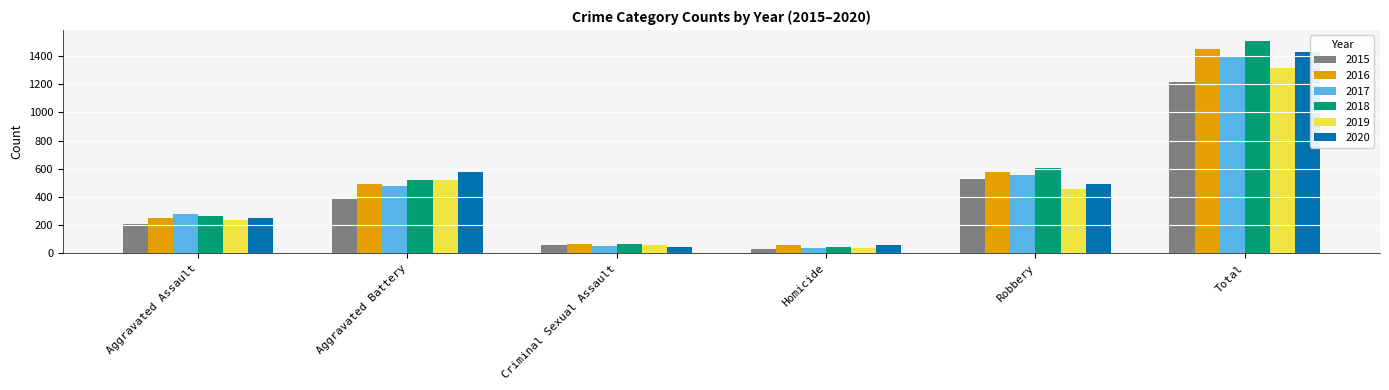

Reading right to left, extract all data points from this chart.

2015: 1214	527	32	58	387	210
2016: 1448	579	59	69	491	250
2017: 1401	553	37	55	480	276
2018: 1509	608	49	65	522	265
2019: 1317	458	40	61	520	238
2020: 1426	491	63	49	574	249